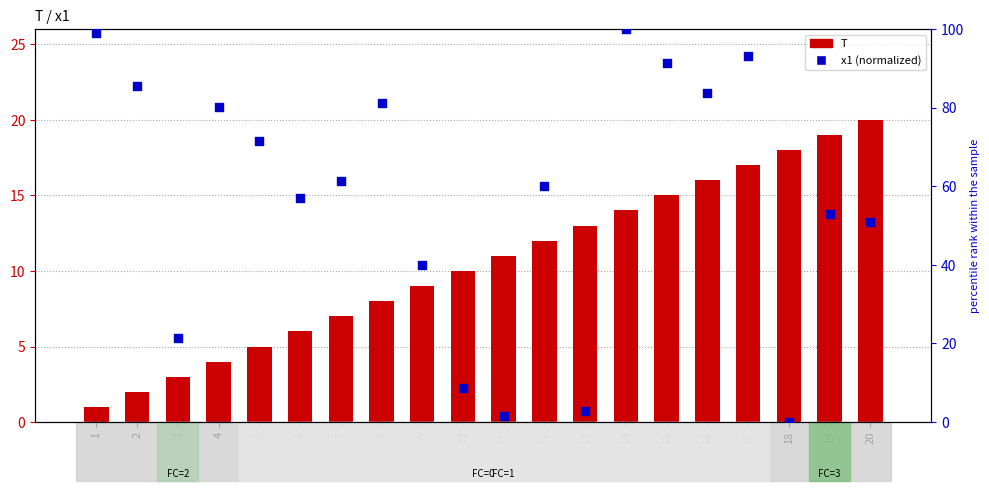

Which series has the largest total across all categories?

x1 (normalized)